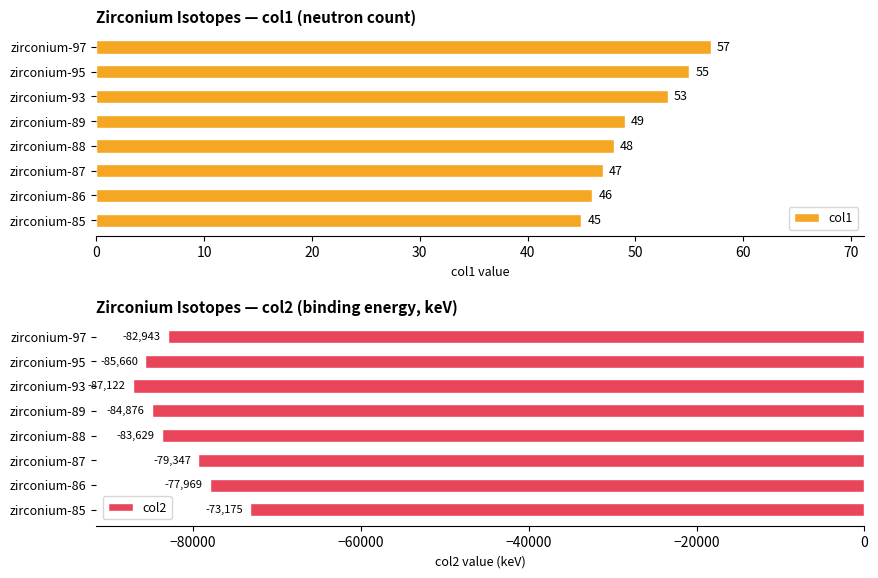

What is the value of the col2 bar at the 7th from the left?

-77969.0